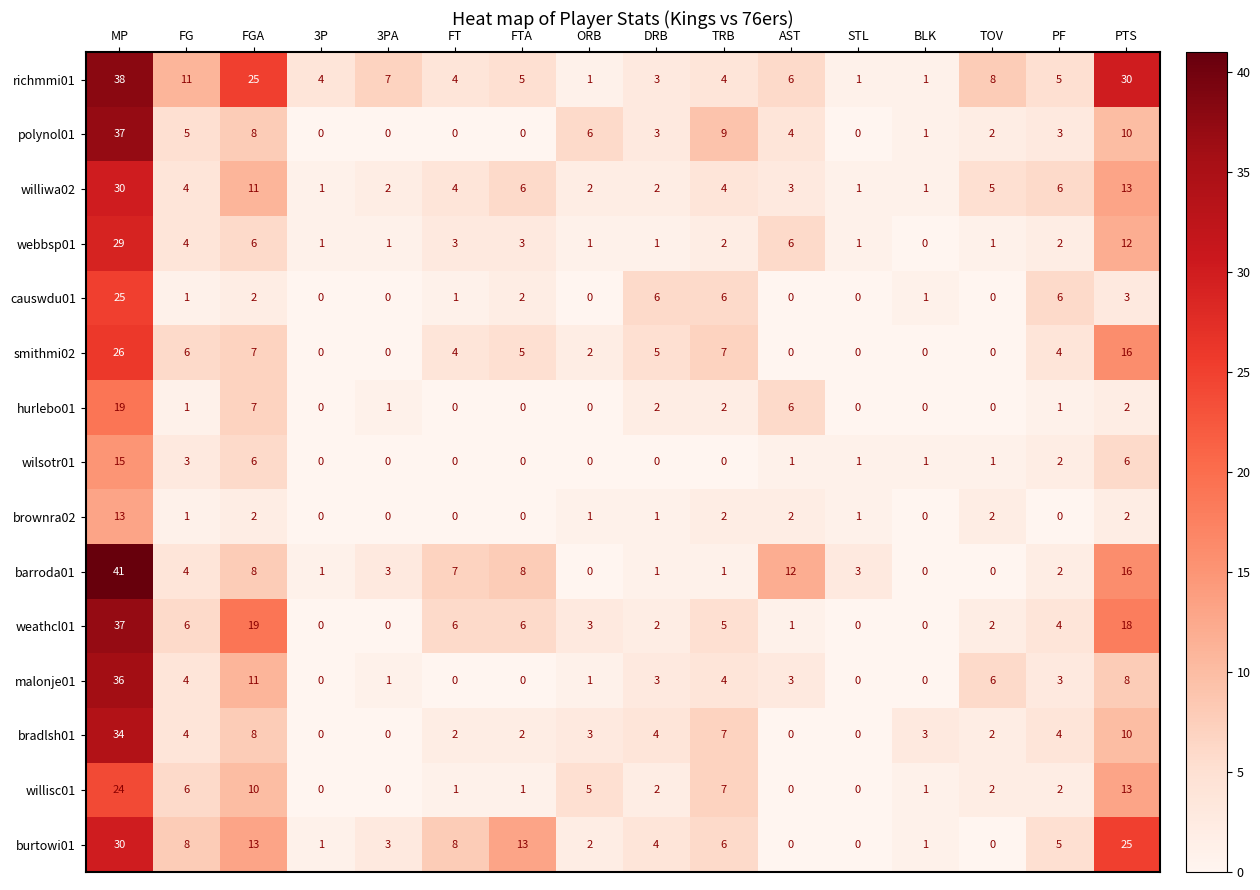

Read the richmmi01 value at MP.

38